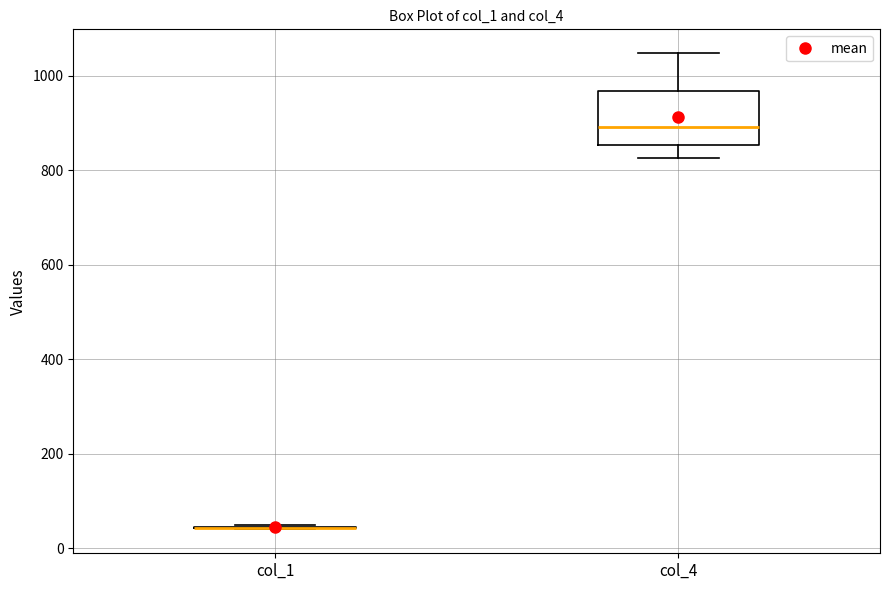

Where is the lower edge of the box for col_4 on the y-axis? The values are not printed on the chart, so give them approximately, as read against the axis.

860